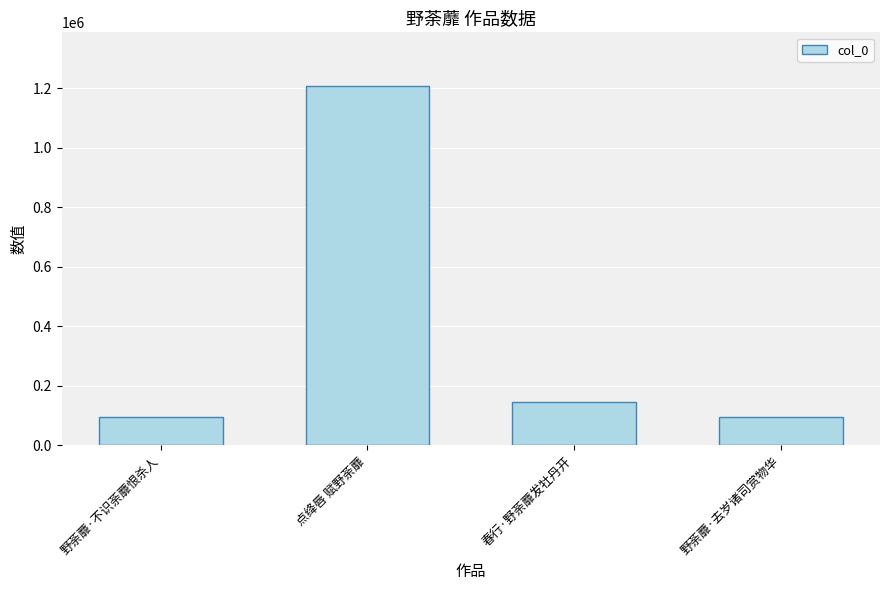

What is the change in value from 野荼蘼·不识荼蘼恨杀人 to 春行·野荼蘼发牡丹开?

+49708